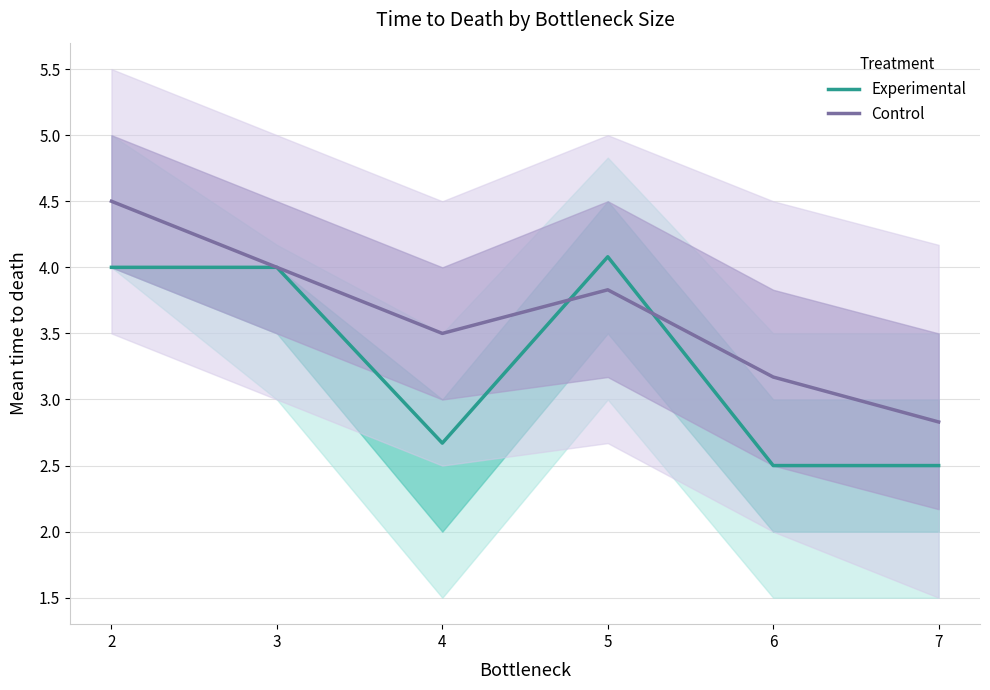

Which series has the widest spread of values?

Control (mean)